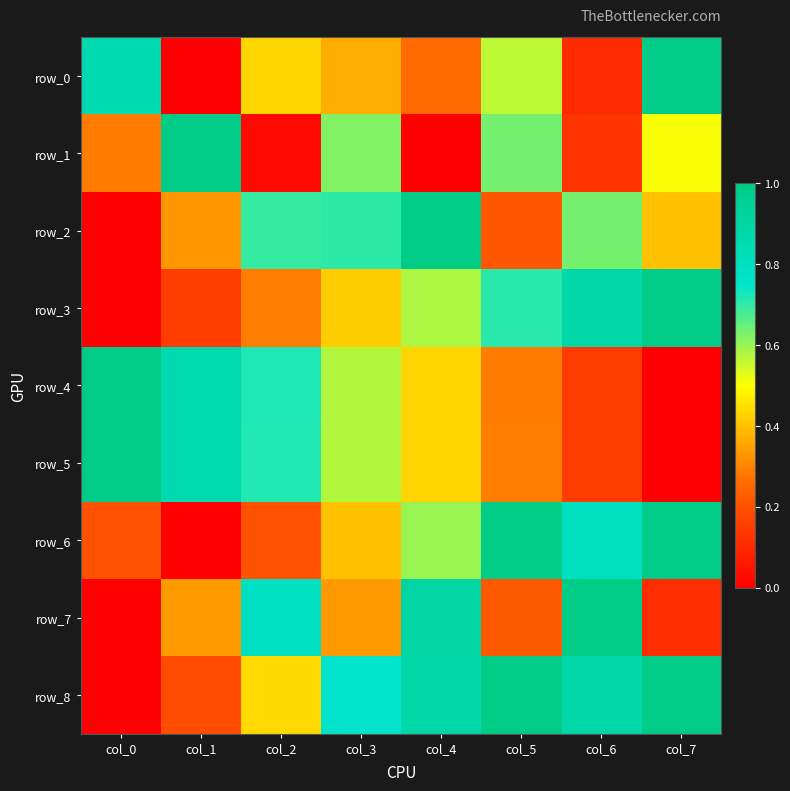

At which label is row_7 closest to 0?

col_0